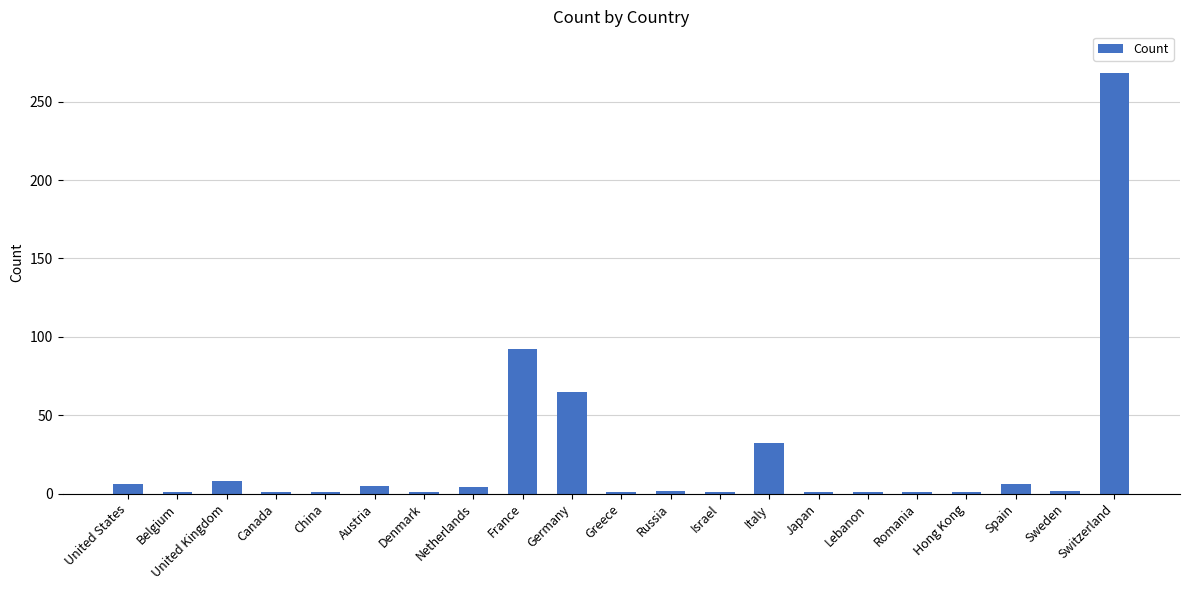

What is the ratio of the value at Netherlands to the value at Greece?

4.0